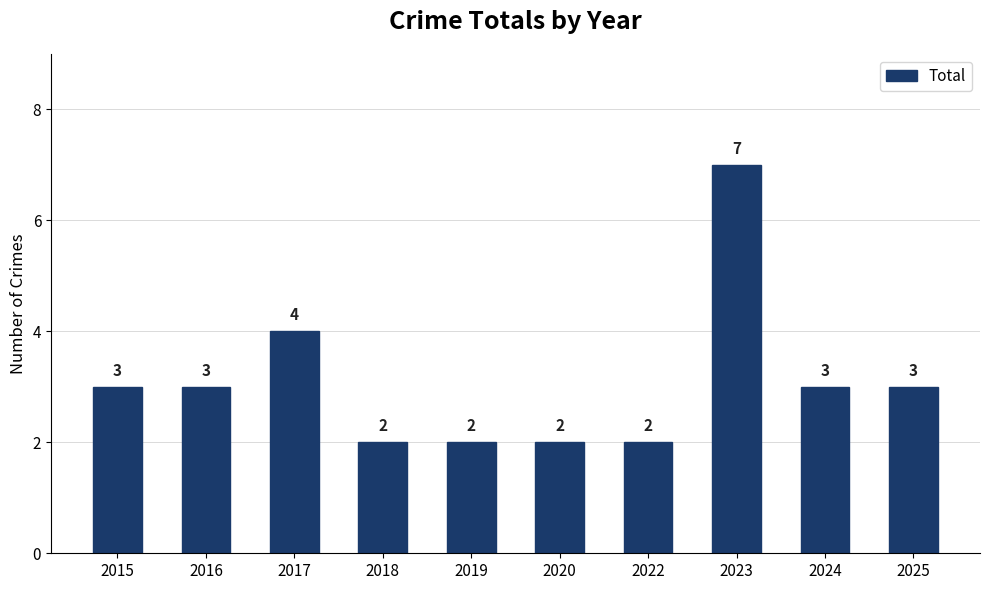

Approximately how many times larger is the value at 2025 compared to 2016?

1.0